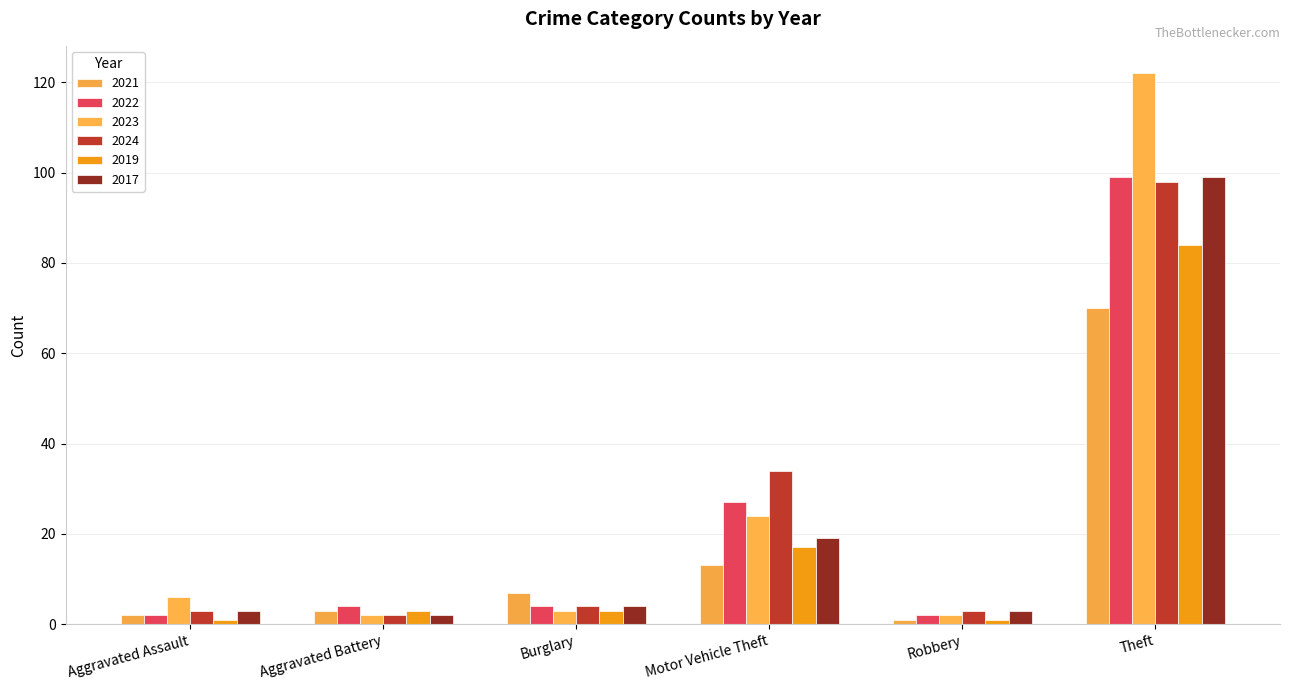

How many groups of bars are there?

6